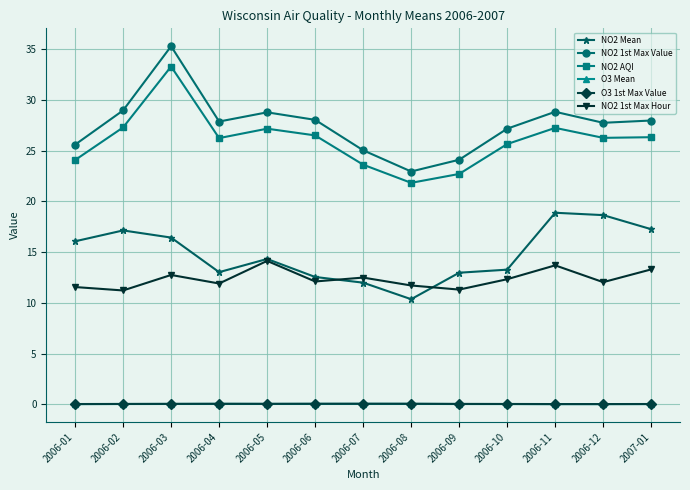

Which series has the largest total across all categories?

NO2 1st Max Value